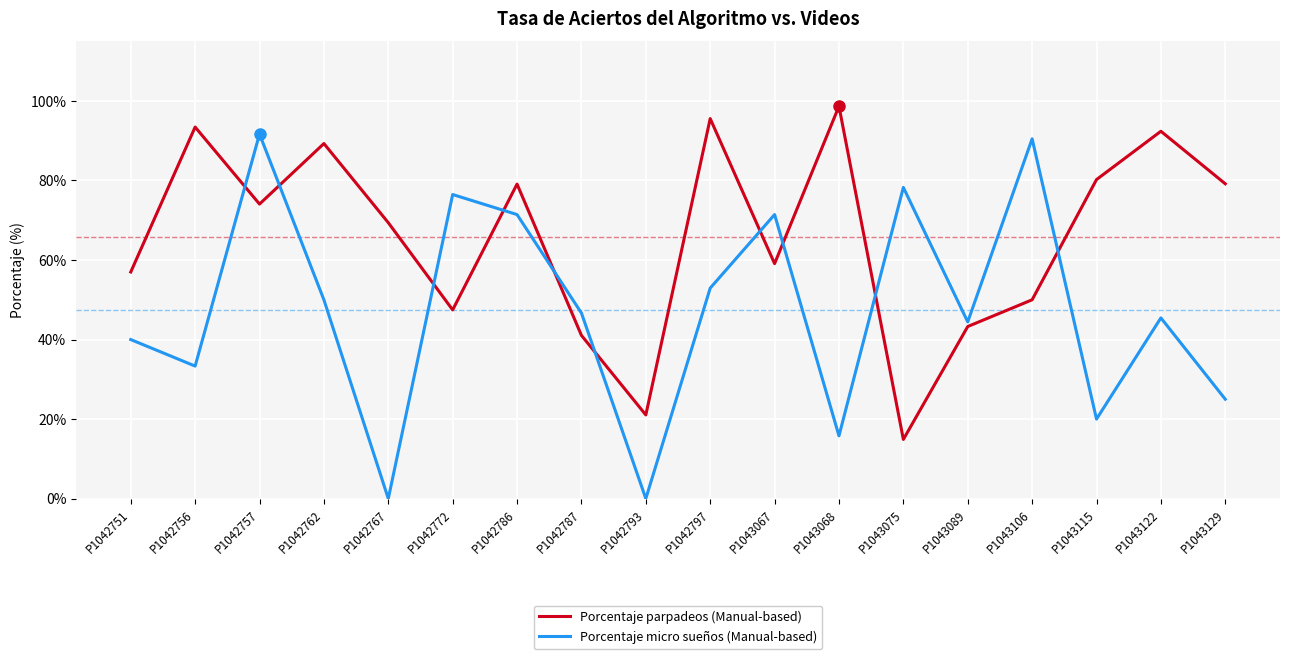

Which category has the lowest value in the Porcentaje parpadeos (Manual-based) series?

P1043075